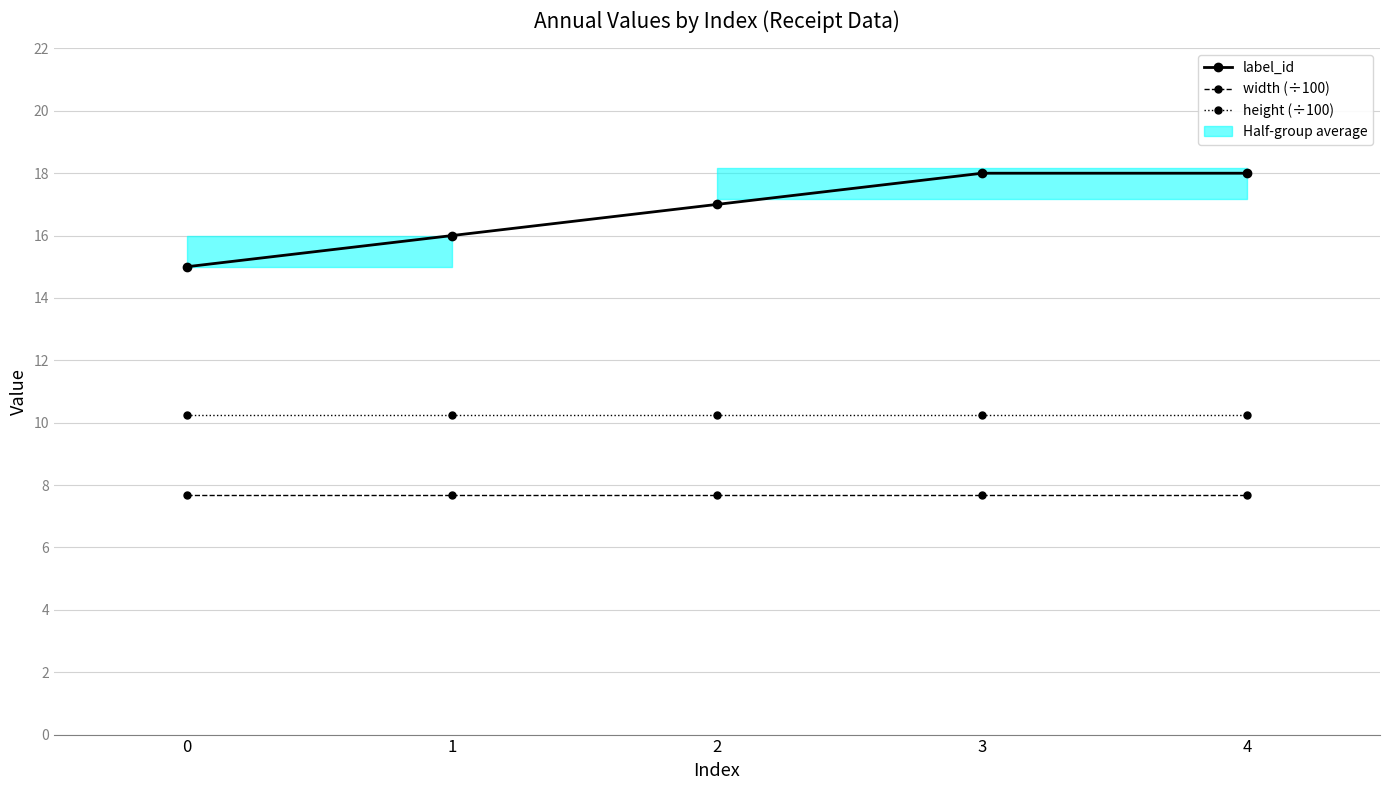

List the series in order of their peak value, highest first.

label_id, height (÷100), width (÷100)